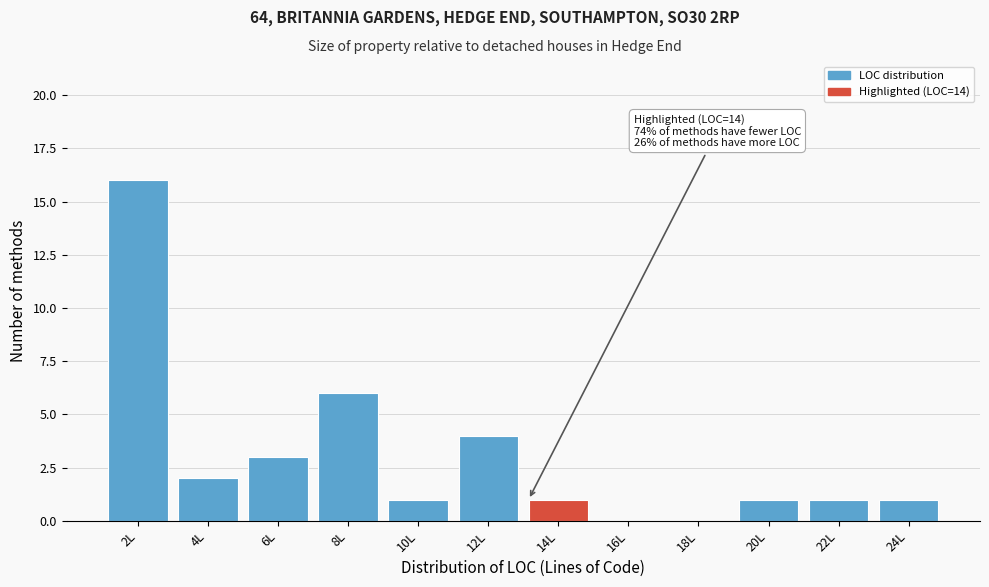

Reading right to left, list all the values displayed in this chart.

24L=1	22L=1	20L=1	18L=0	16L=0	14L=1	12L=4	10L=1	8L=6	6L=3	4L=2	2L=16